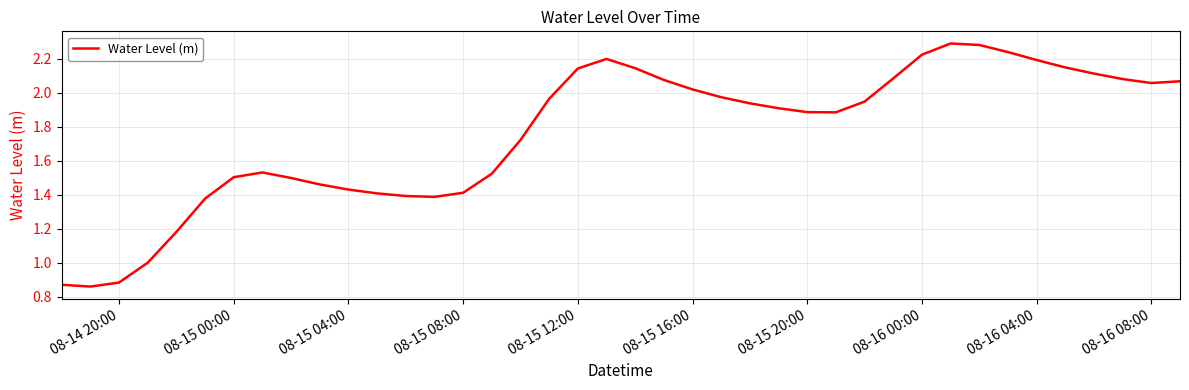

Does the chart display data point markers on the line(s)?

No